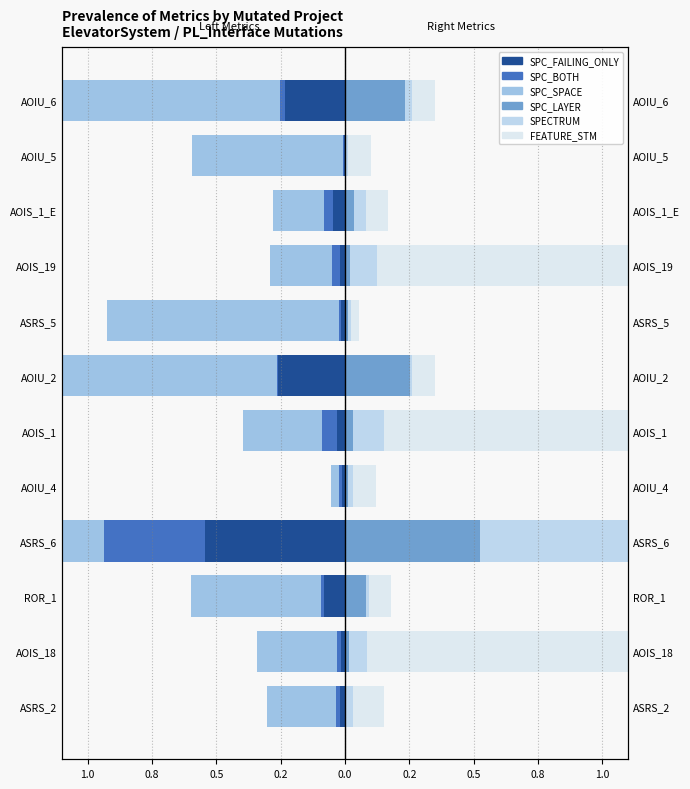

What is the difference between the maximum and minimum values in the SPC_FAILING_ONLY series?

0.5